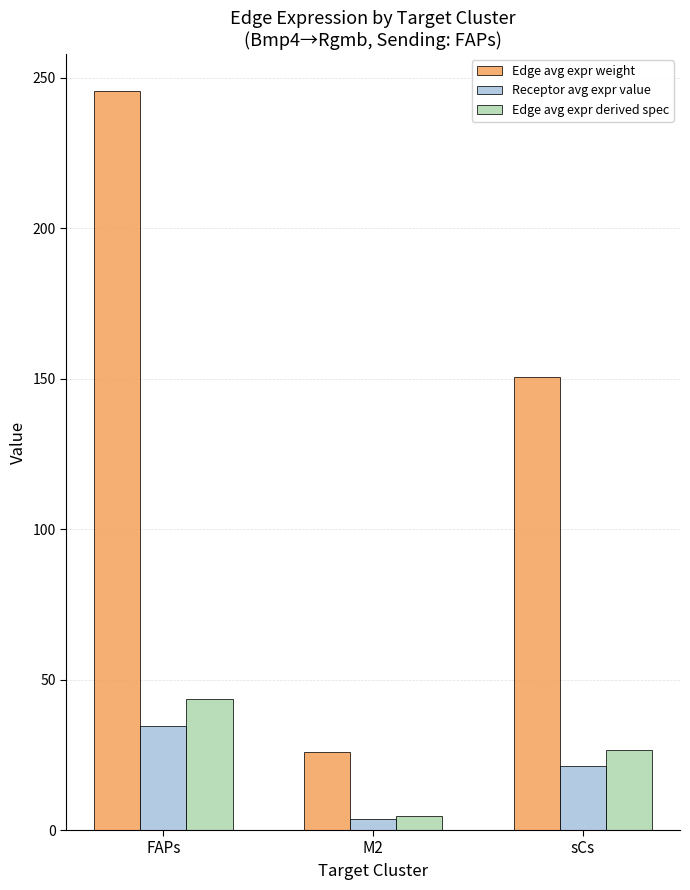

Which series changed the most between FAPs and sCs?

Edge avg expr weight